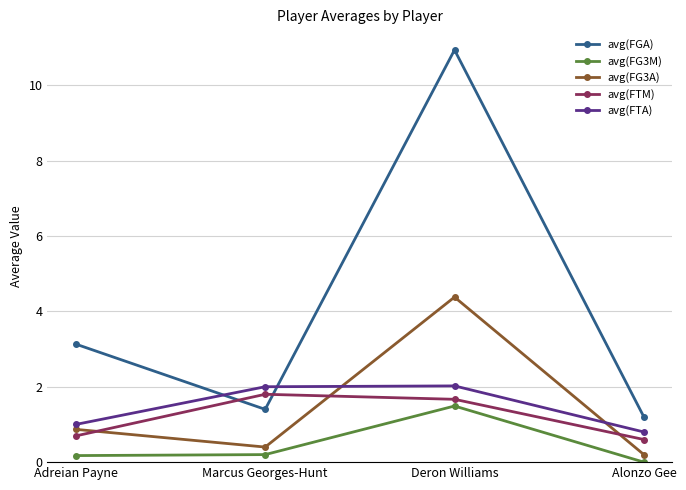

At which category does avg(FTM) reach its first local peak?

Marcus Georges-Hunt